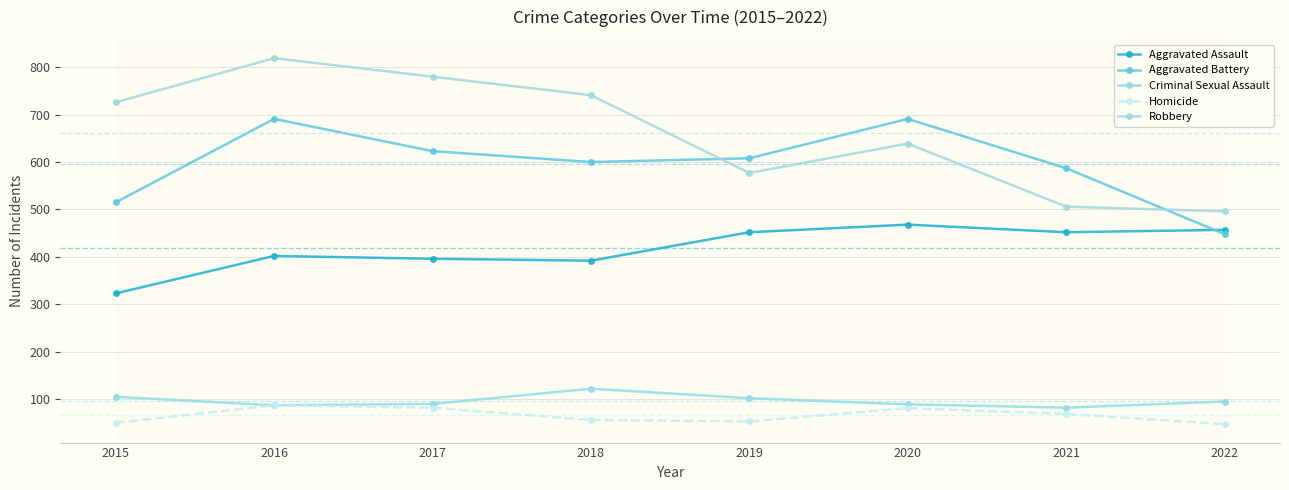

What is the minimum value shown in the chart?

47